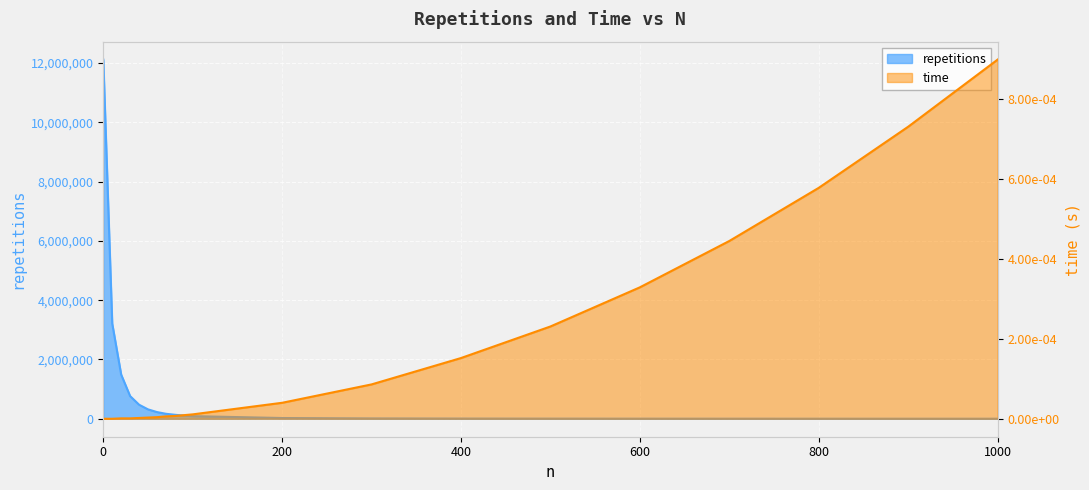

True or false: time and repetitions cross at least once.

False